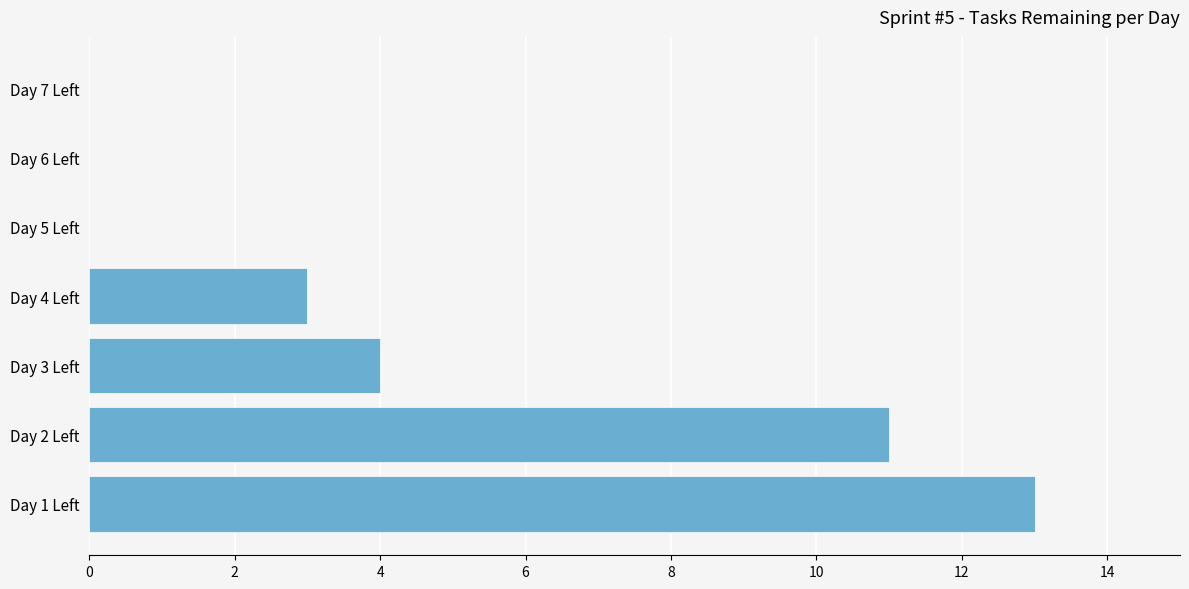

Count the values in the range 0 to 11.

6